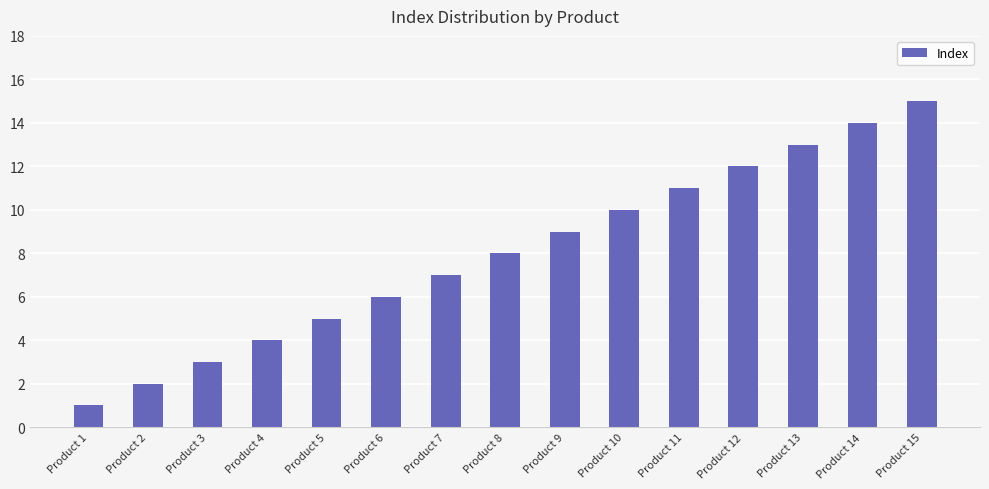

How many values are below 8?

7